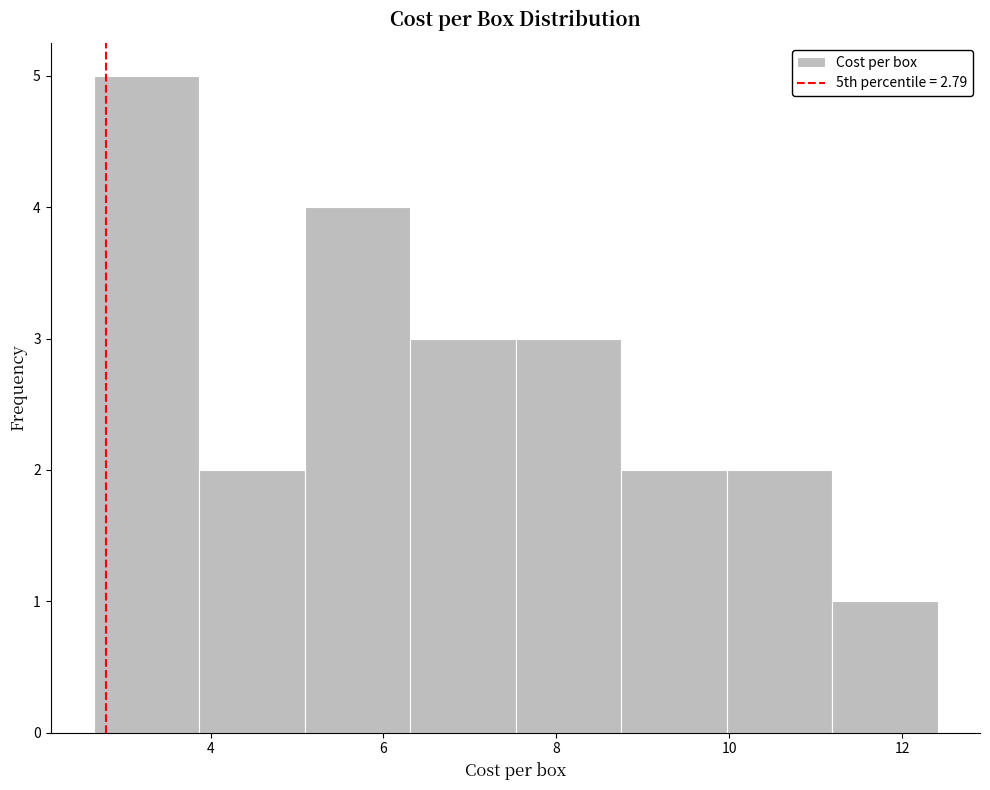

Over which range of the x-axis is the bar tallest?

2.6 to 3.8